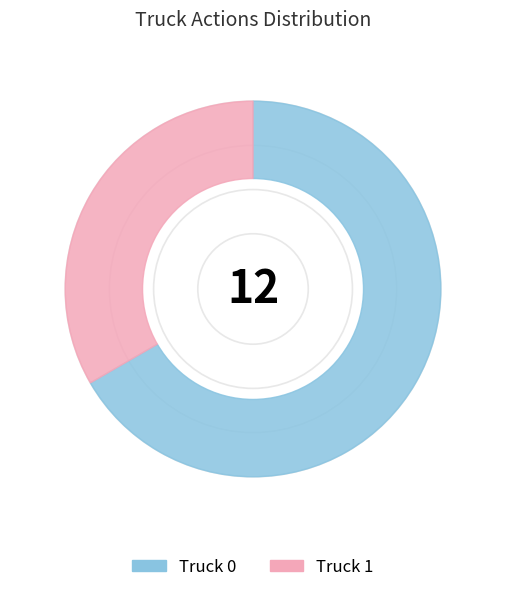

Combined, do Truck 0 and Truck 1 account for over 50%?

Yes